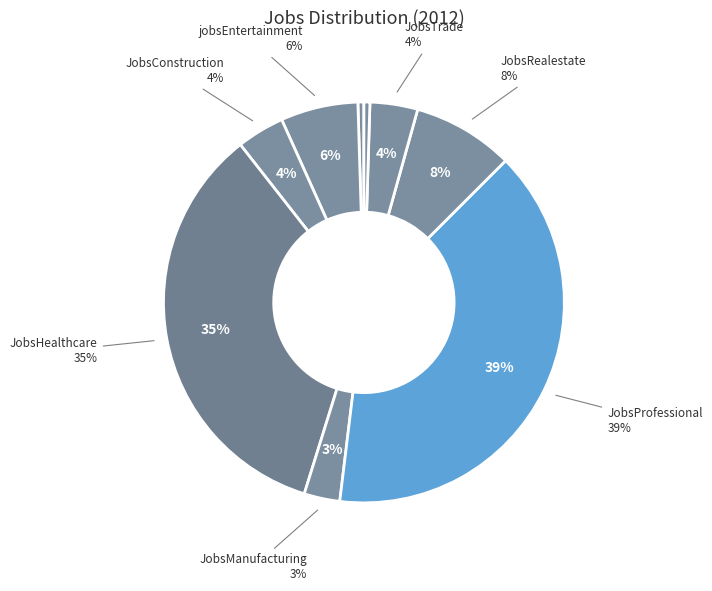

Combined, do jobsEntertainment and JobsHealthcare account for over 50%?

No